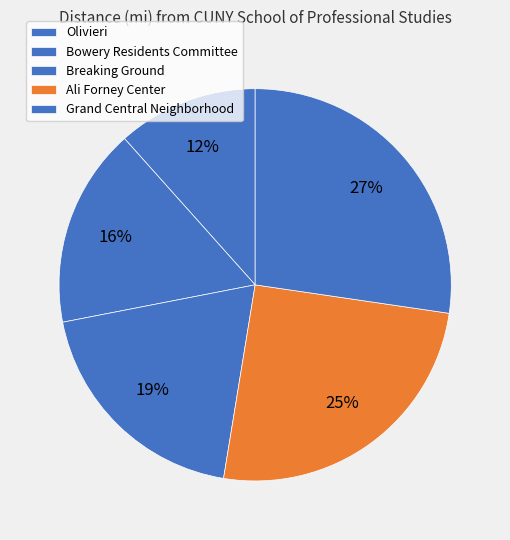

To the nearest percent, what is the combined percentage of Breaking Ground and Ali Forney Center?

45%